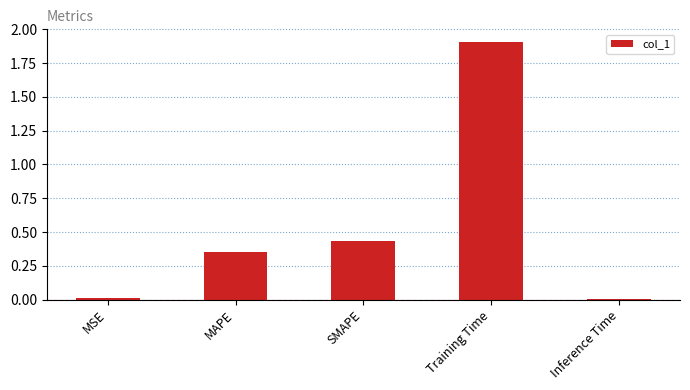

True or false: the data shows 0.0 at MSE.

True